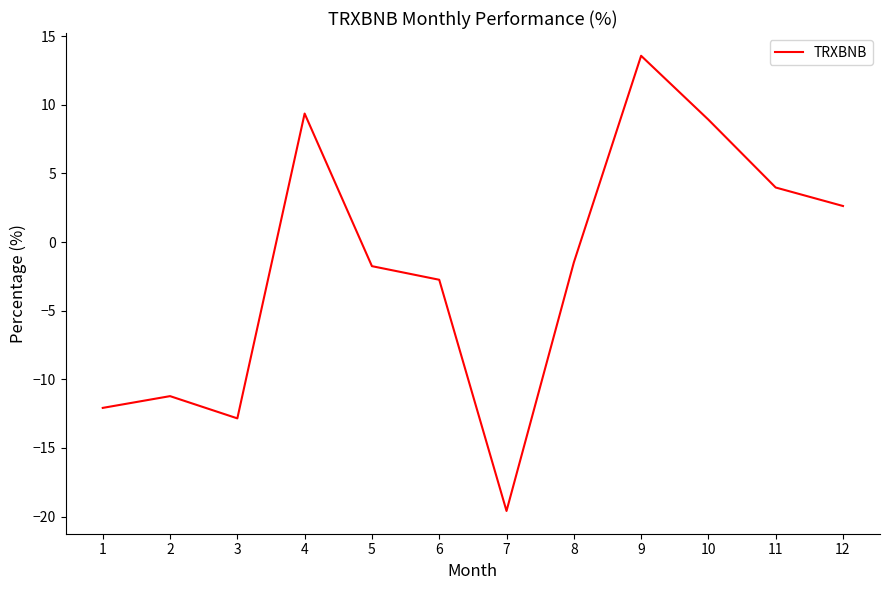

Which has a higher value, 10 or 7?

10